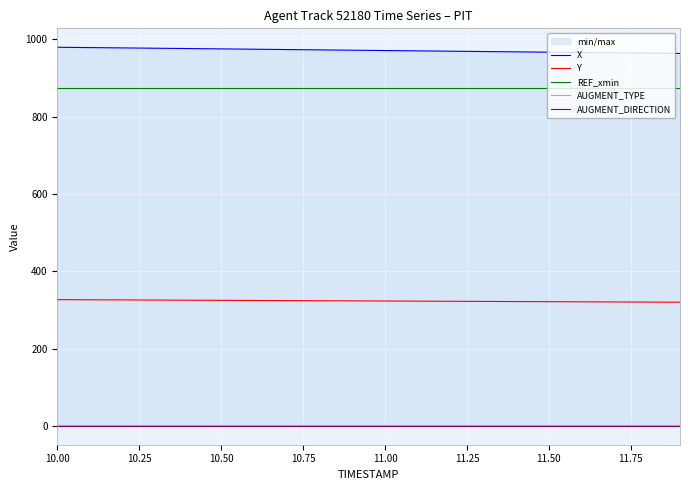

True or false: Y has more than 2 interior local peaks.

False